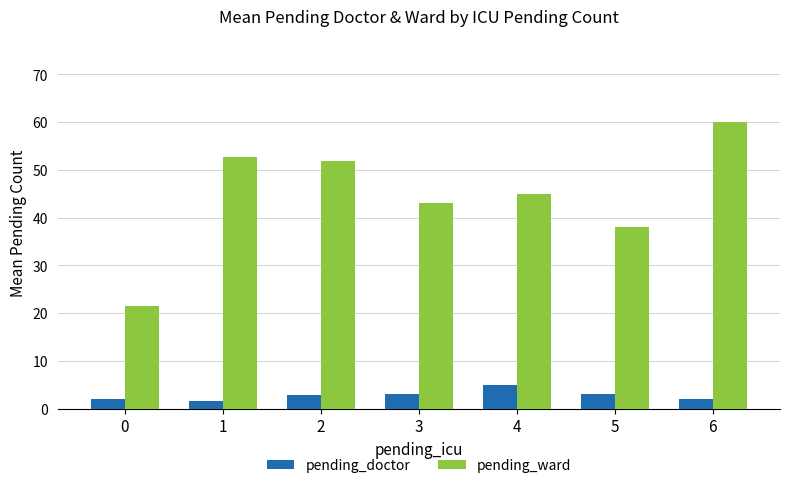

Is the value of pending_doctor at 6 greater than the value of pending_ward at 0?

No